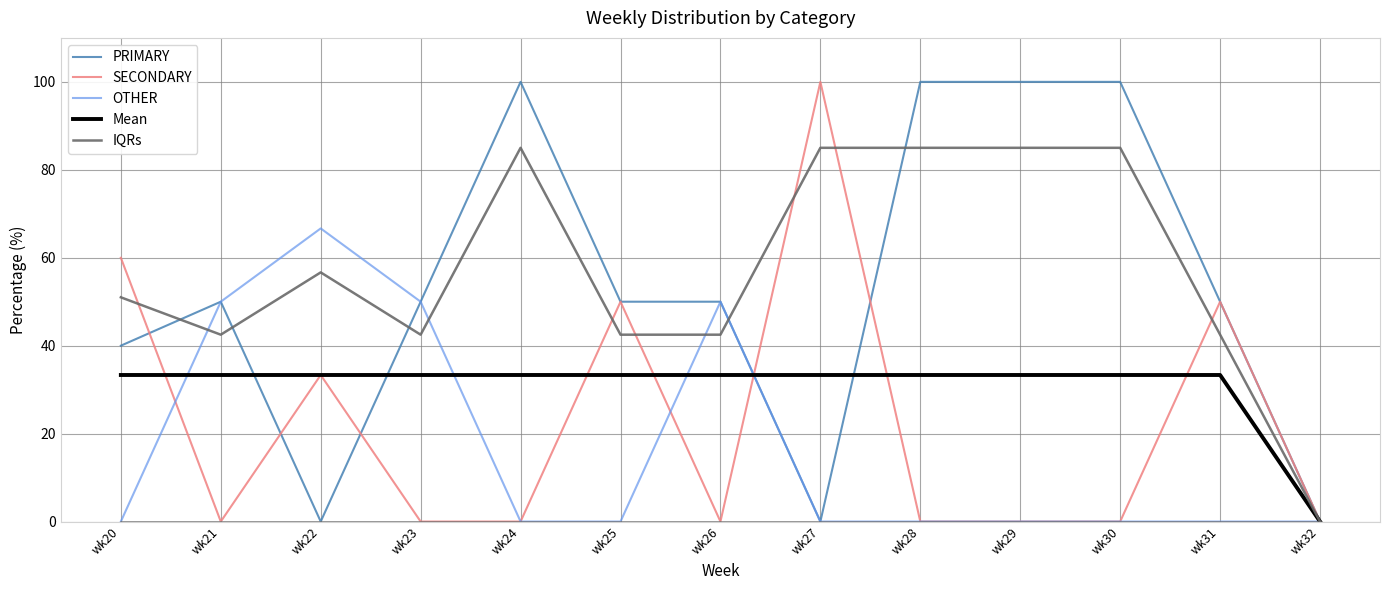

Is it true that Mean equals 33.3 at wk26?

True